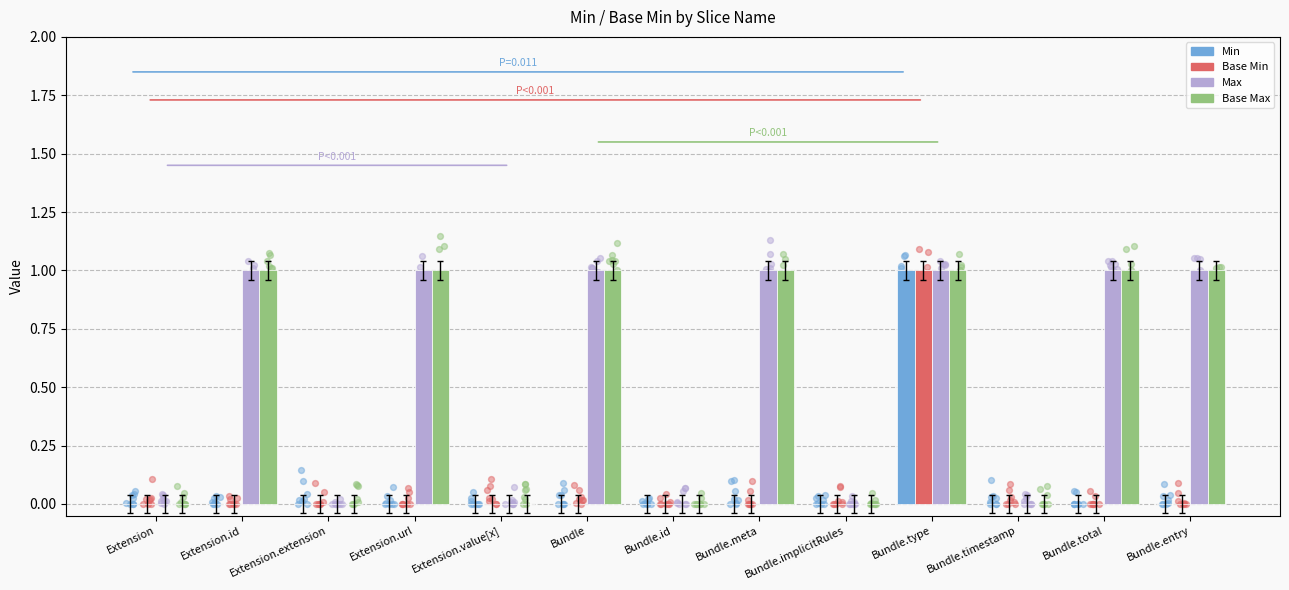

What are all the series names shown in the legend?

Min, Base Min, Max, Base Max